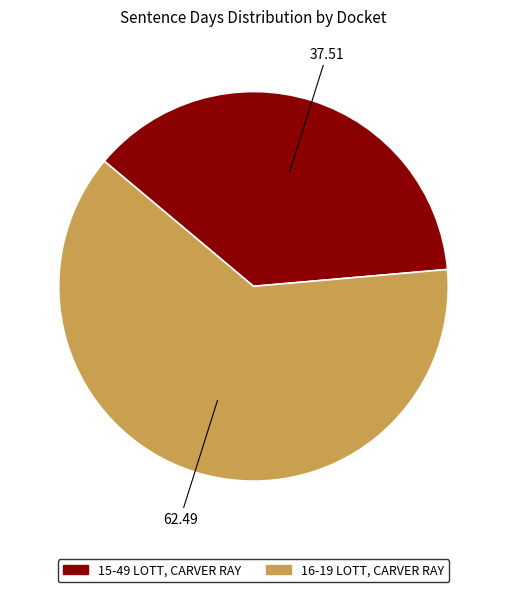

How many segments does this pie chart have?

2